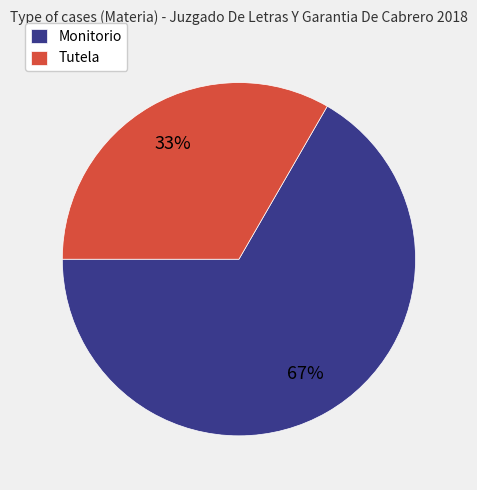

Which category accounts for the majority?

Monitorio